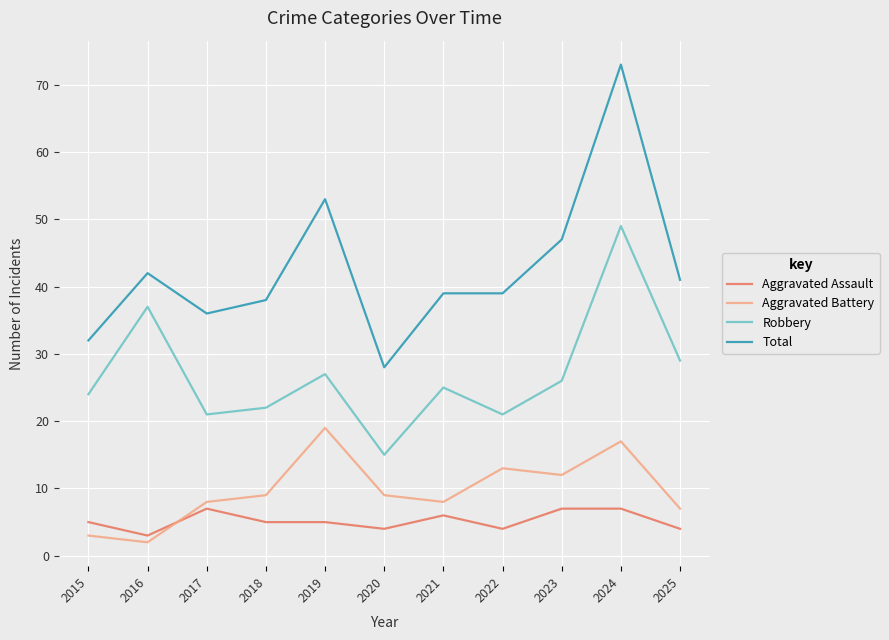

At how many categories does at least one series exceed 43?

3